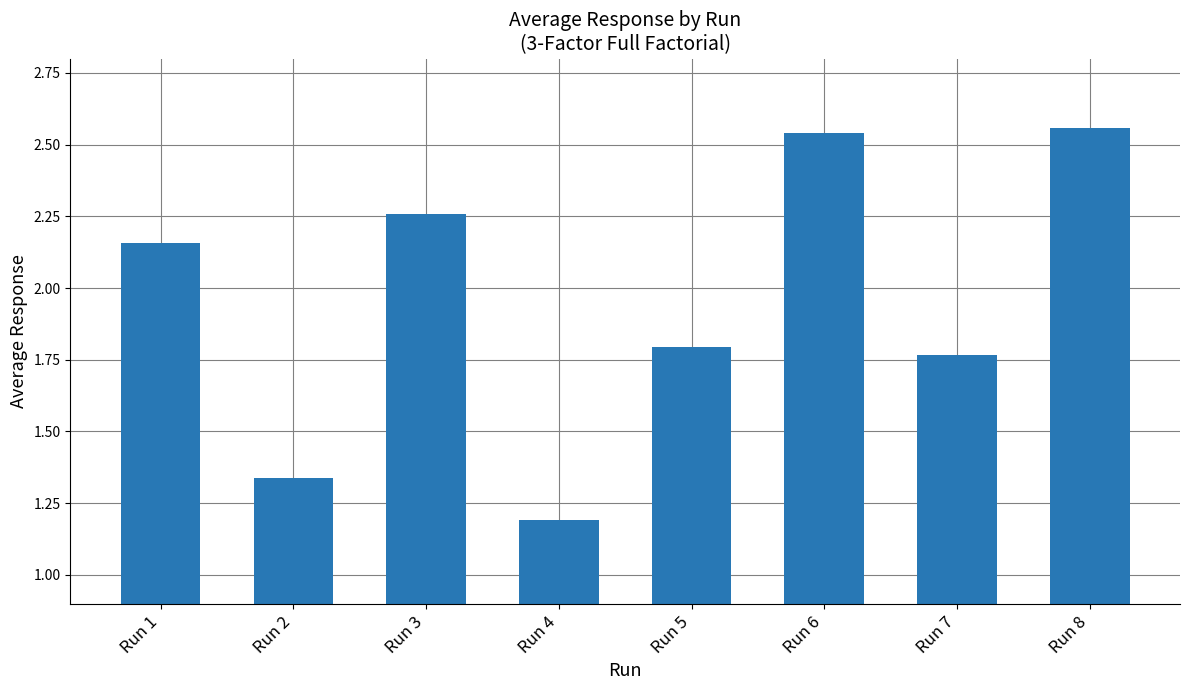

True or false: the data shows 1.8 at Run 5.

True